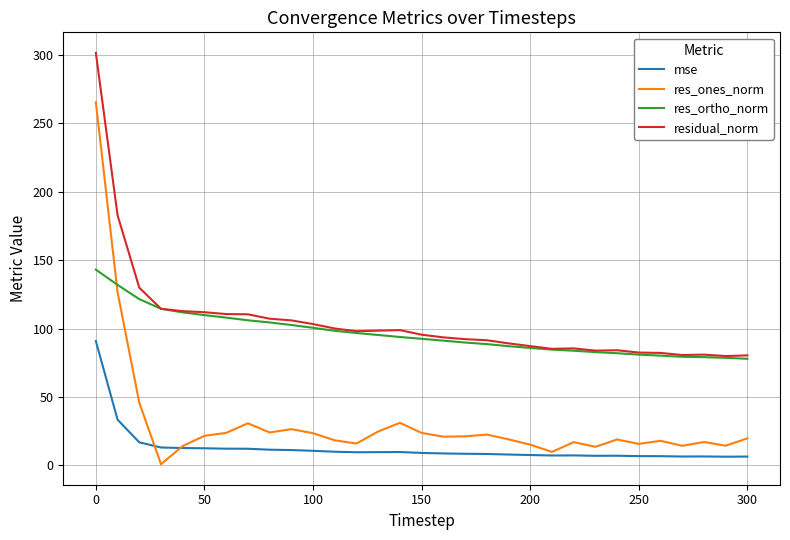

Which series has the largest range (max minus min)?

res_ones_norm